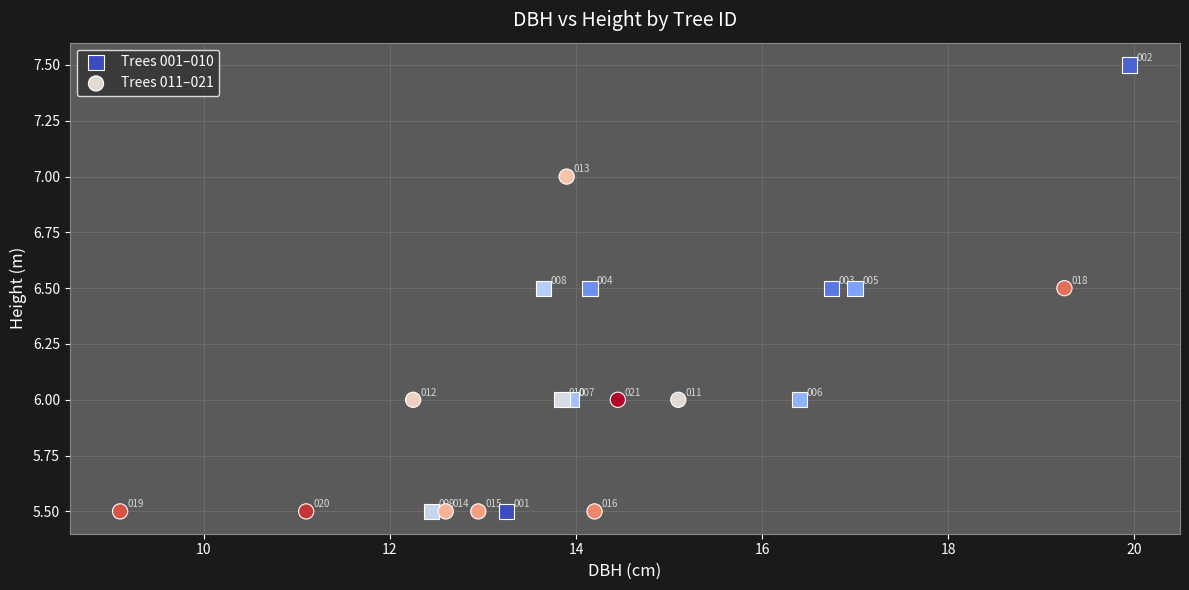

Which series has the largest Y range (max minus min)?

Trees 001–010